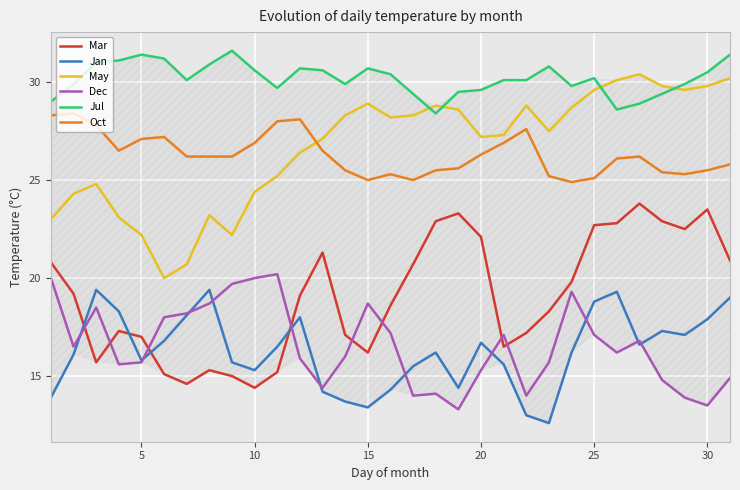

What is the greatest value displayed?

31.6